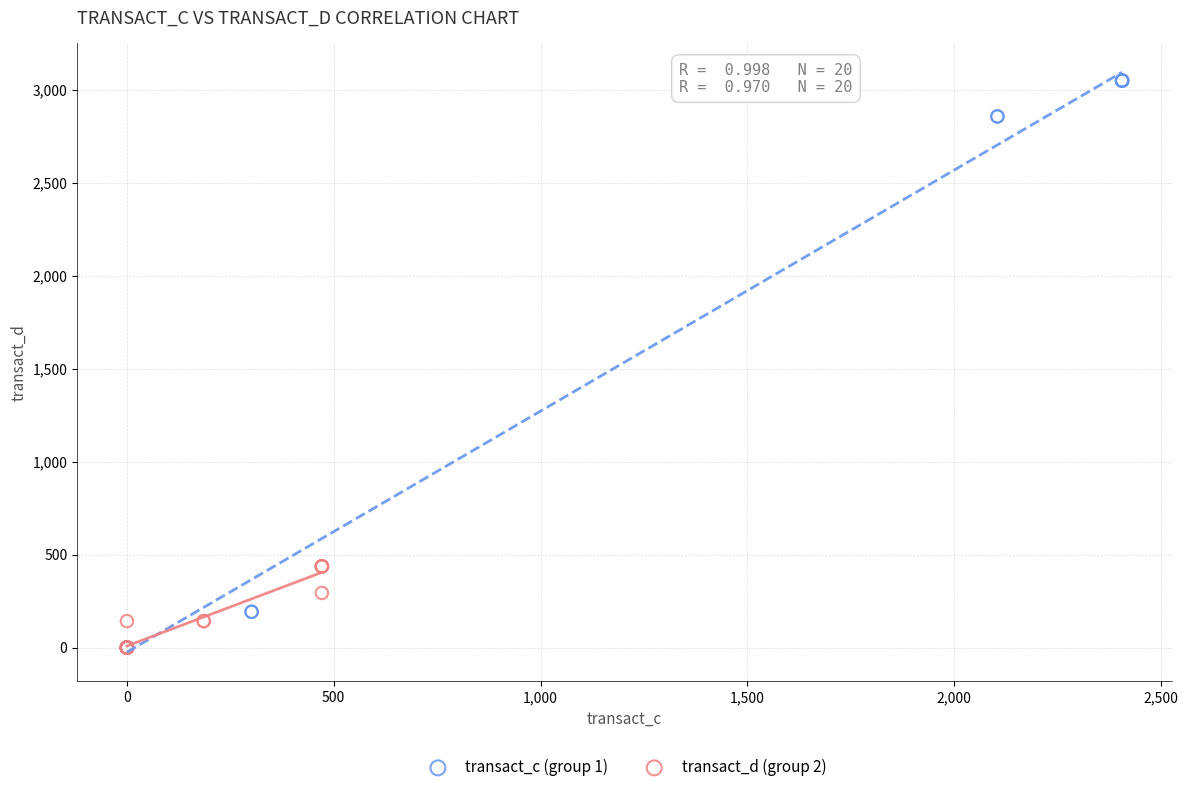

Which series has the widest spread of Y values?

transact_c (group 1)